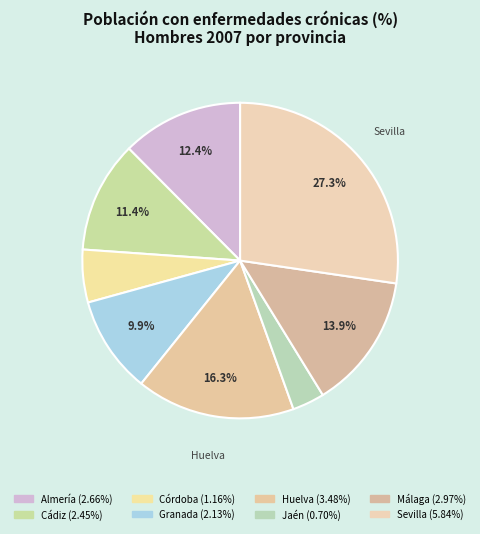

Which slice is the largest?

Sevilla